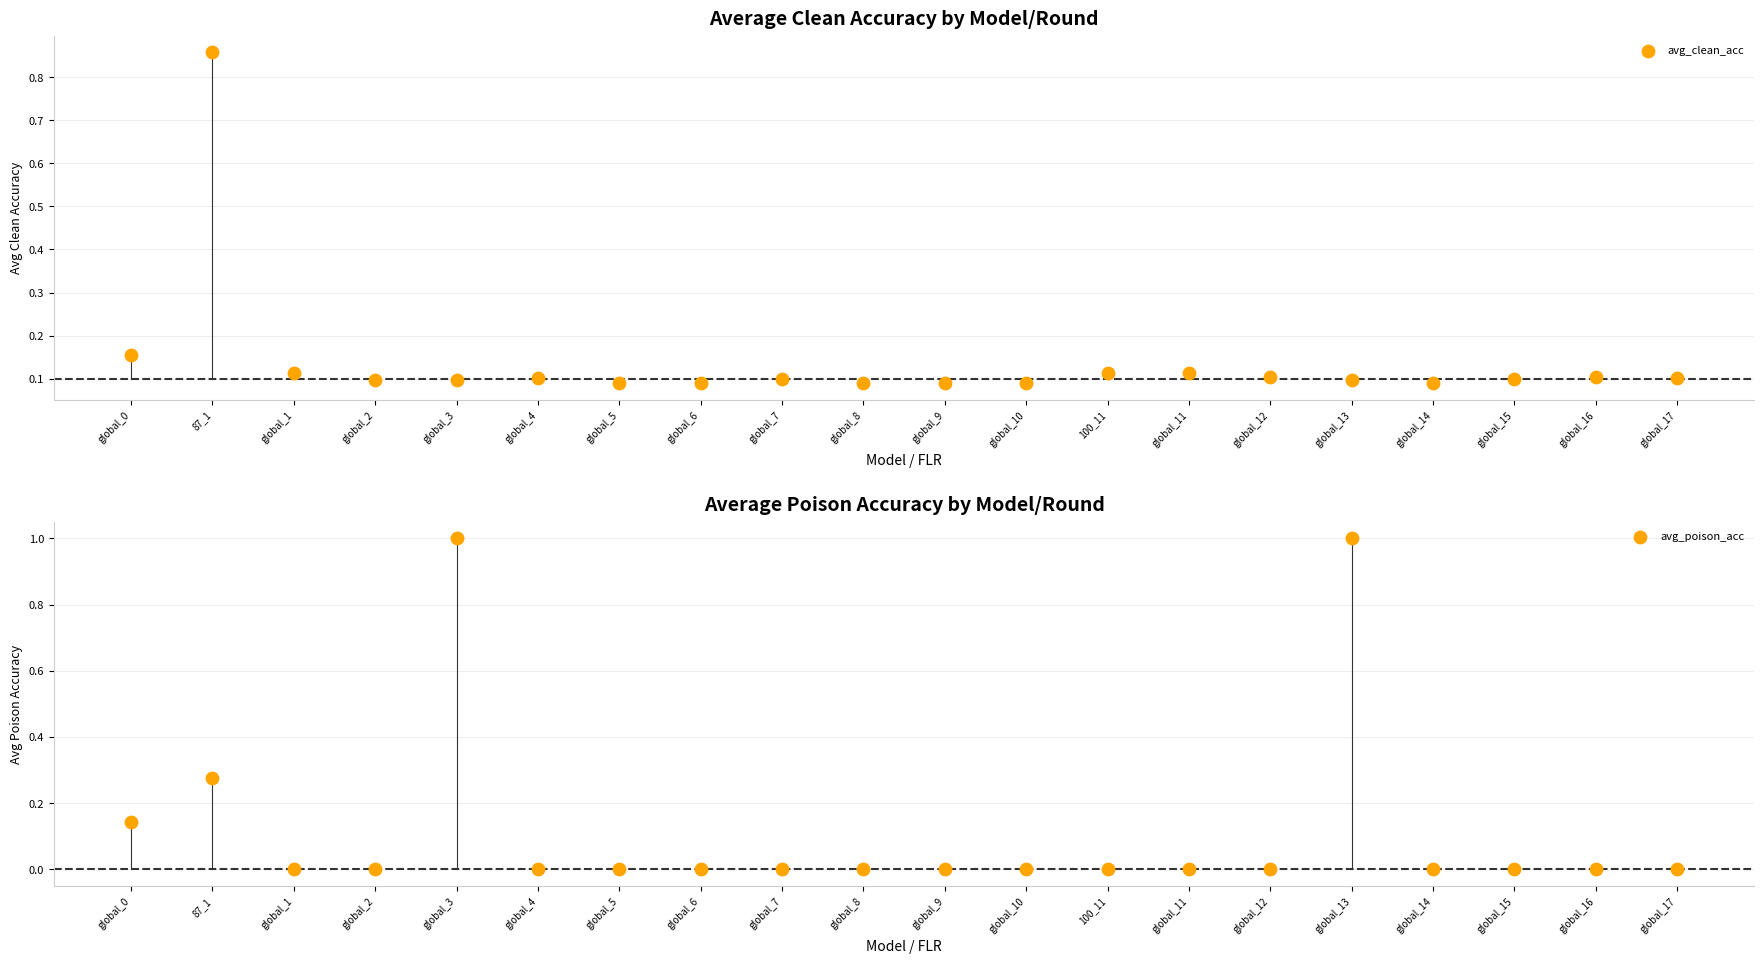

What are all the series names shown in the legend?

avg_clean_acc, avg_poison_acc